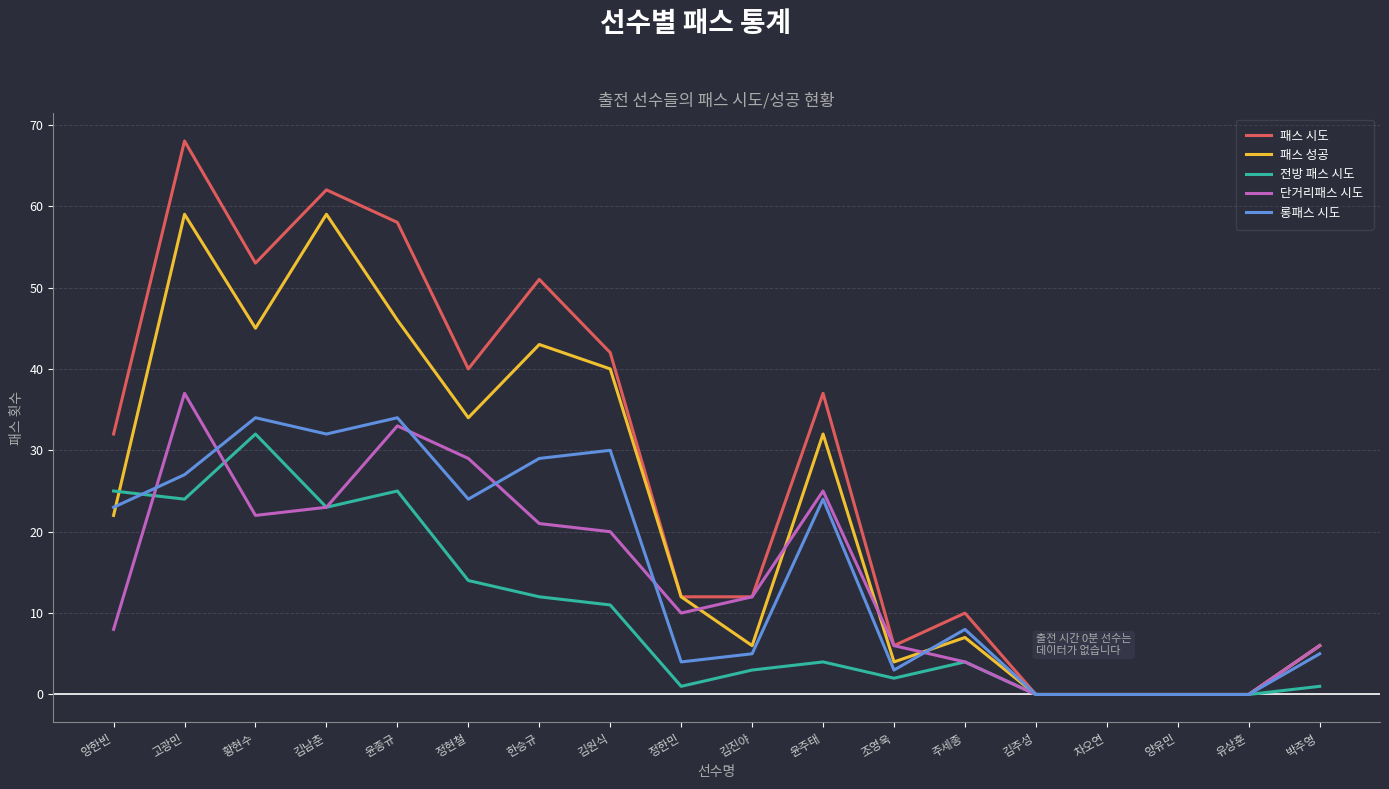

Which label corresponds to the largest value in the chart?

고광민